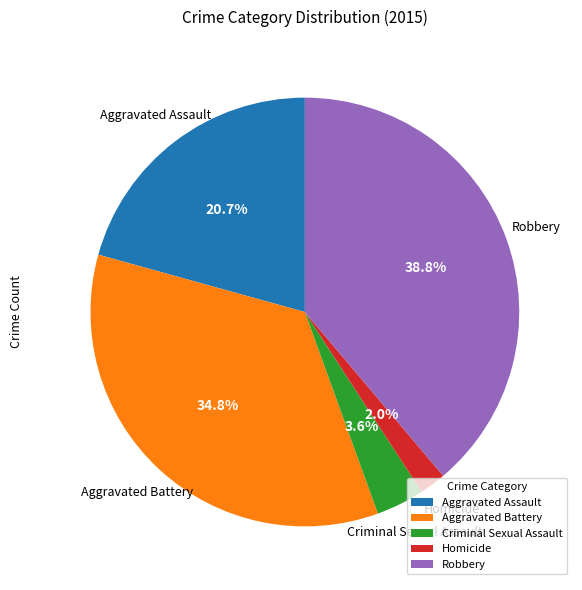

To the nearest percent, what percentage of the pie is Aggravated Assault?

21%